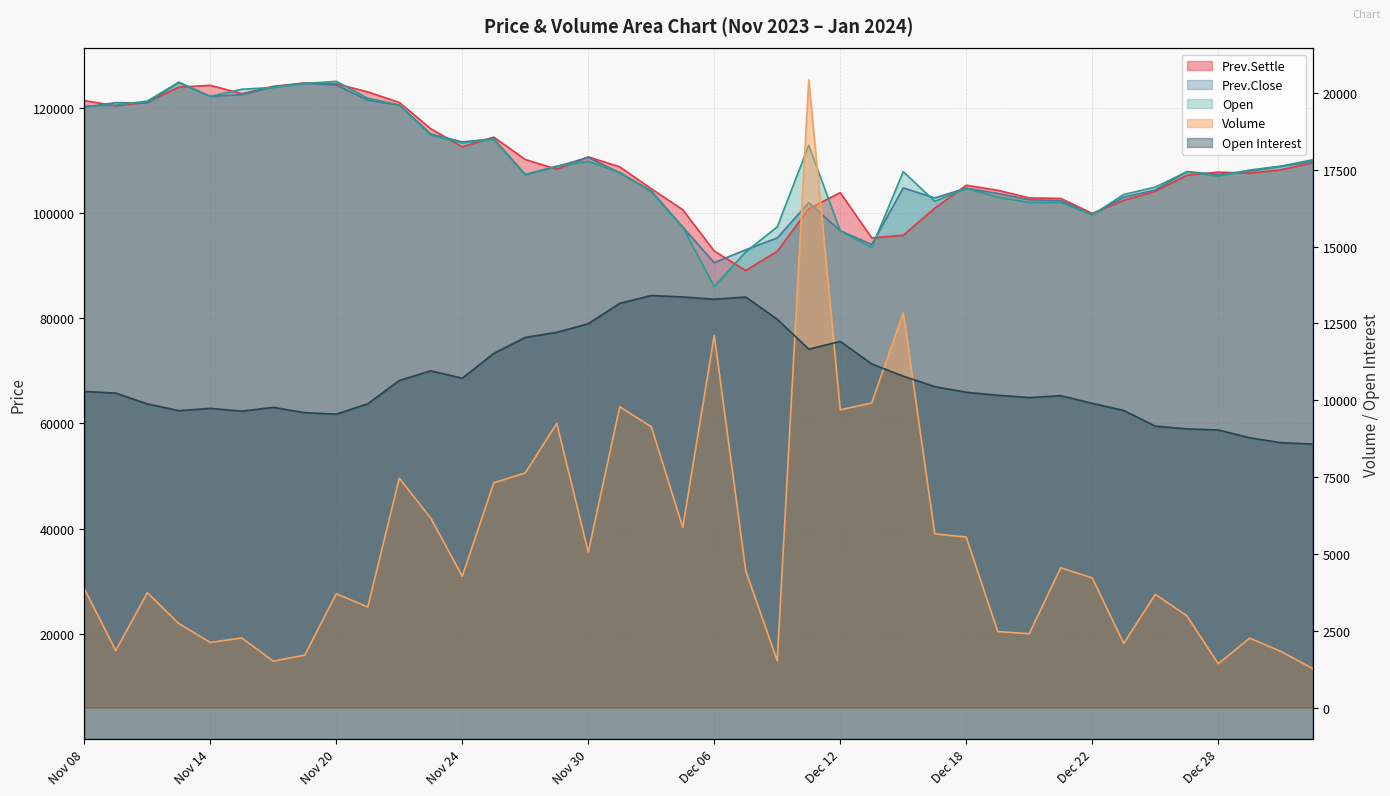

How many lines are shown in the chart?

5